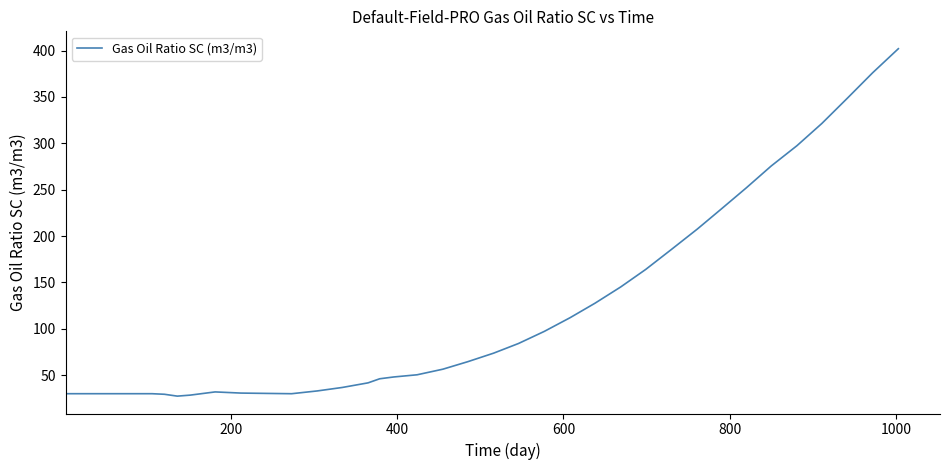

What is the greatest value displayed?

402.0